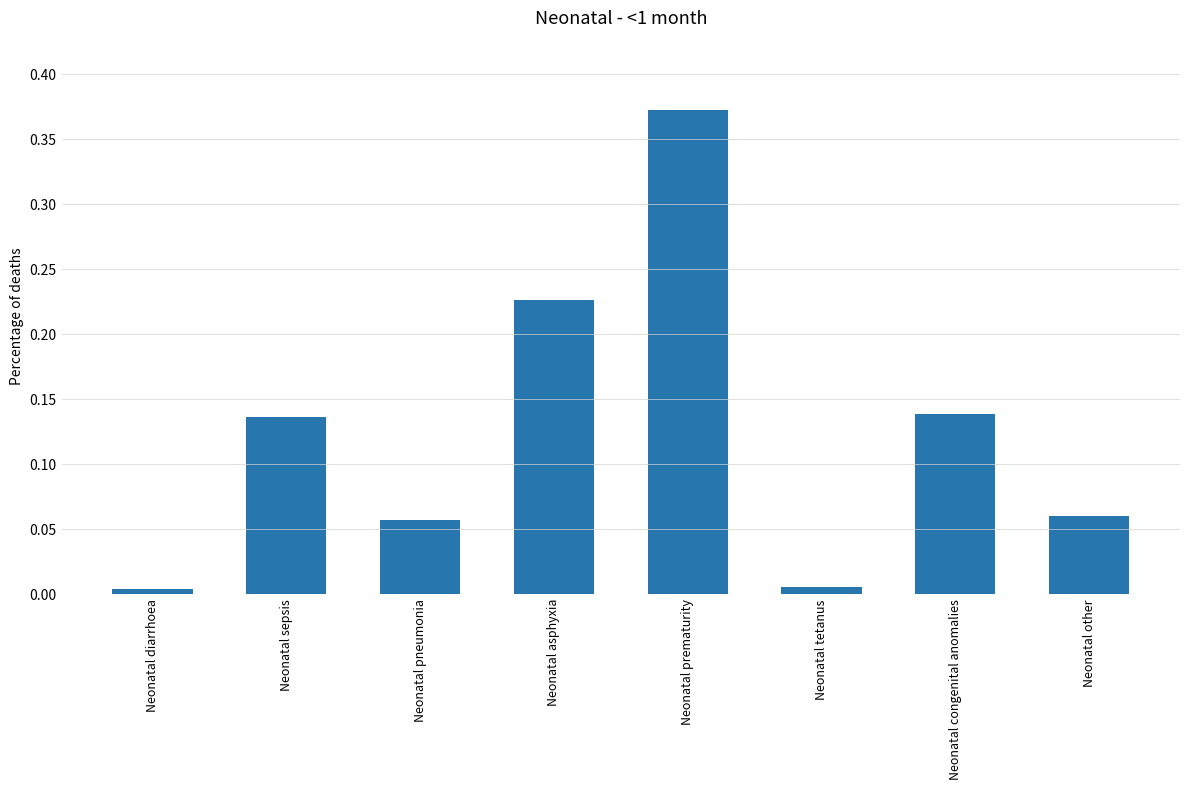

Is it true that the value at Neonatal prematurity is 0.5?

False